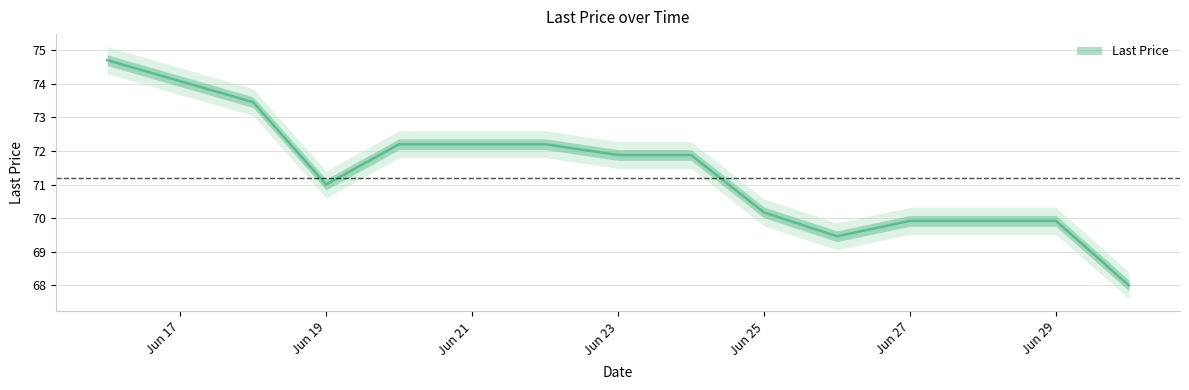

The chart shows a value of 72.2 at Jun 21. True or false?

True